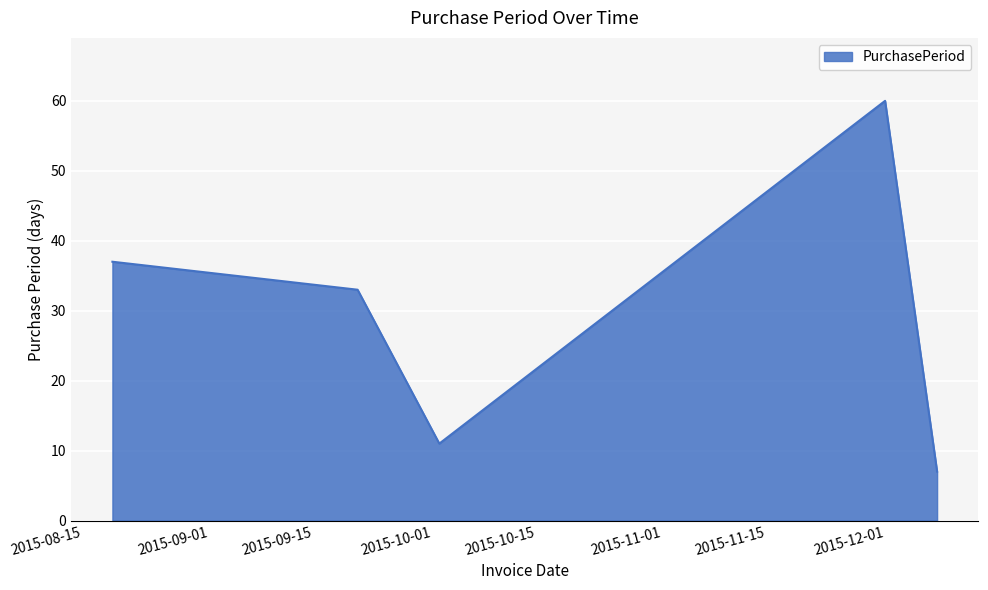

What is the maximum value shown in the chart?

60